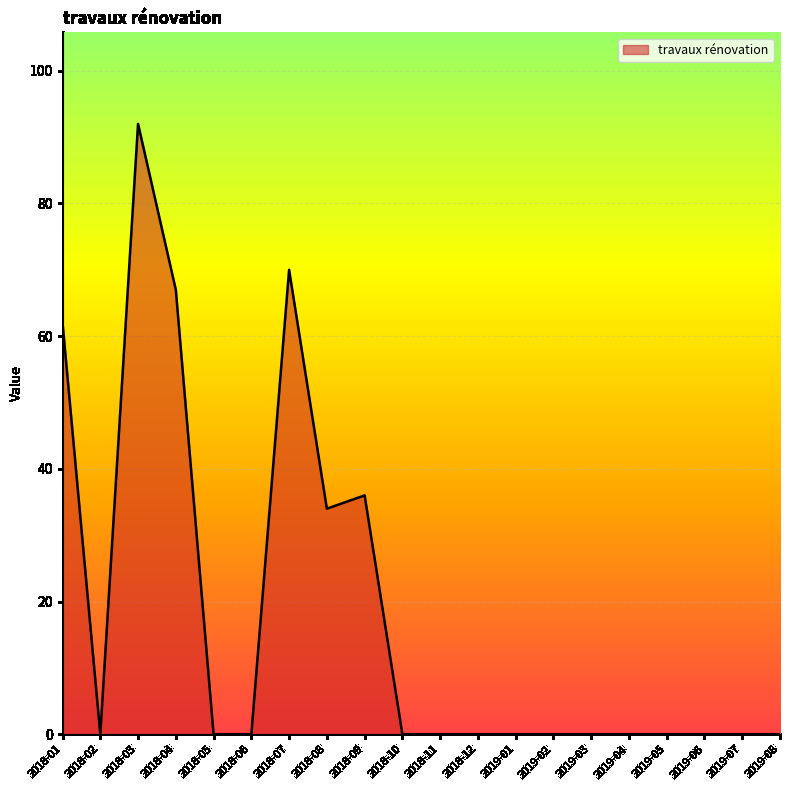

True or false: the data has more than 0 interior local peaks.

True